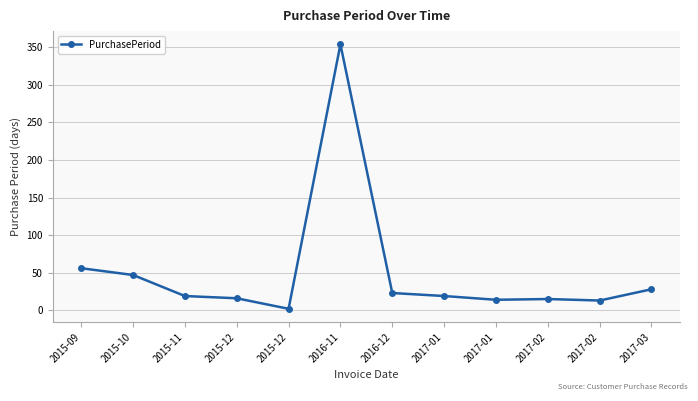

Does the chart have visible grid lines?

Yes